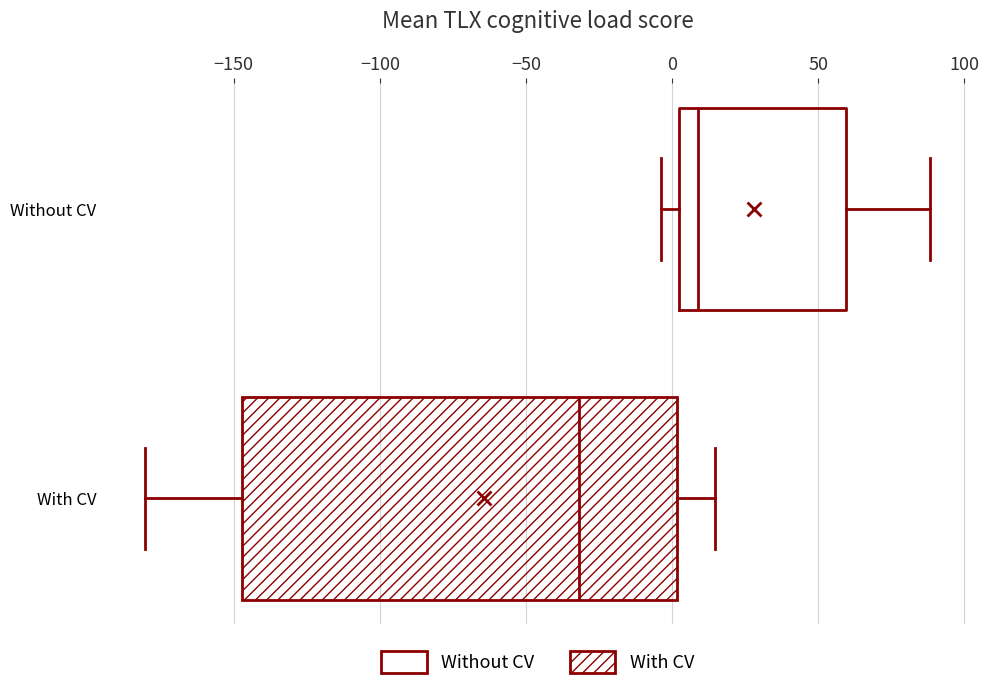

Which box is the widest, from its left edge to its right edge?

With CV